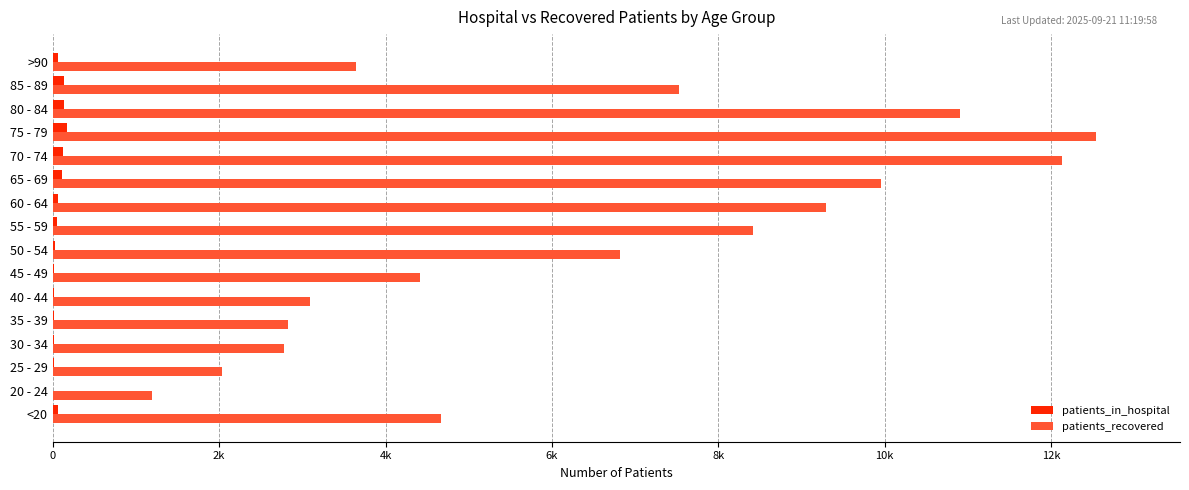

What are all the series names shown in the legend?

patients_in_hospital, patients_recovered